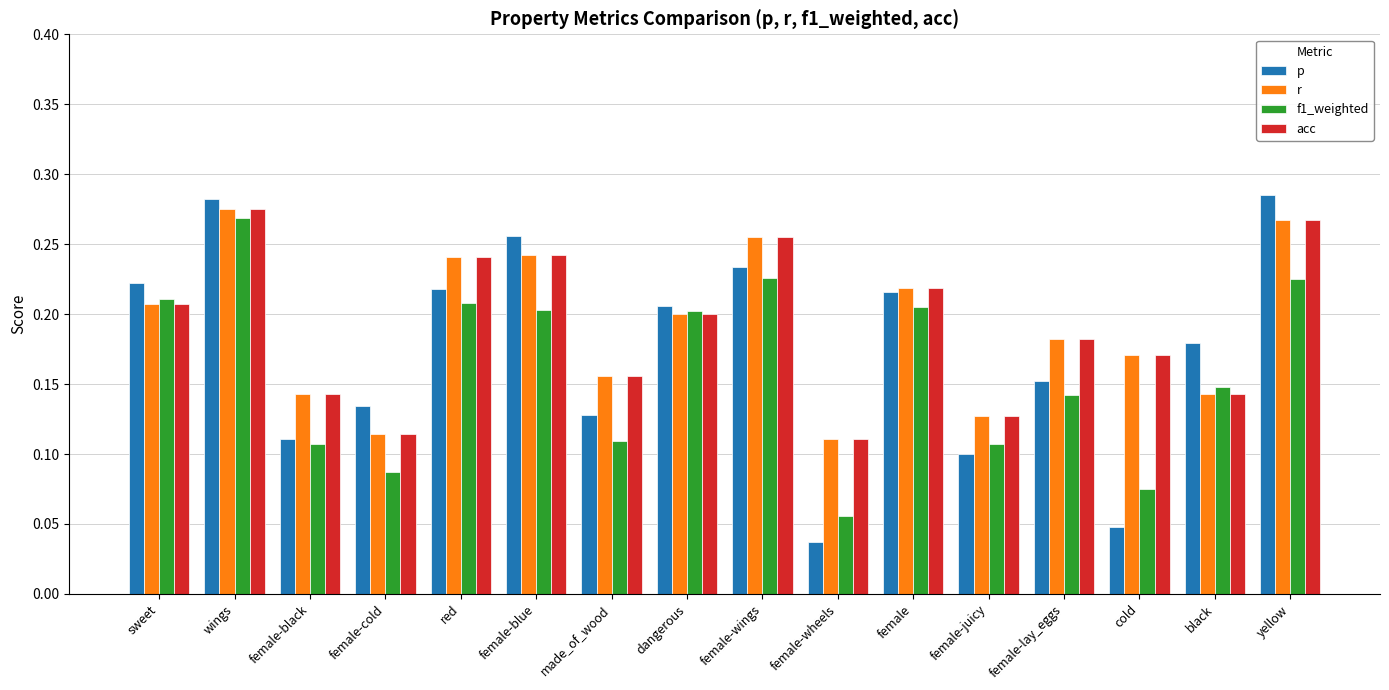

Which series has the largest range (max minus min)?

p